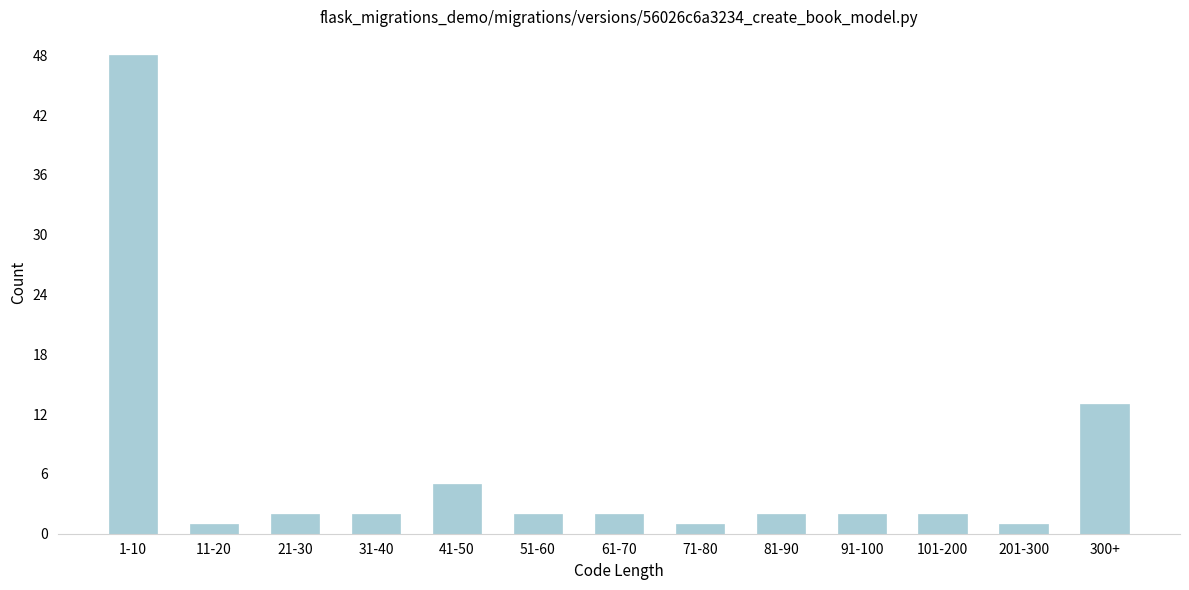

Reading right to left, transcribe all the data shown in this chart.

300+=13	201-300=1	101-200=2	91-100=2	81-90=2	71-80=1	61-70=2	51-60=2	41-50=5	31-40=2	21-30=2	11-20=1	1-10=48